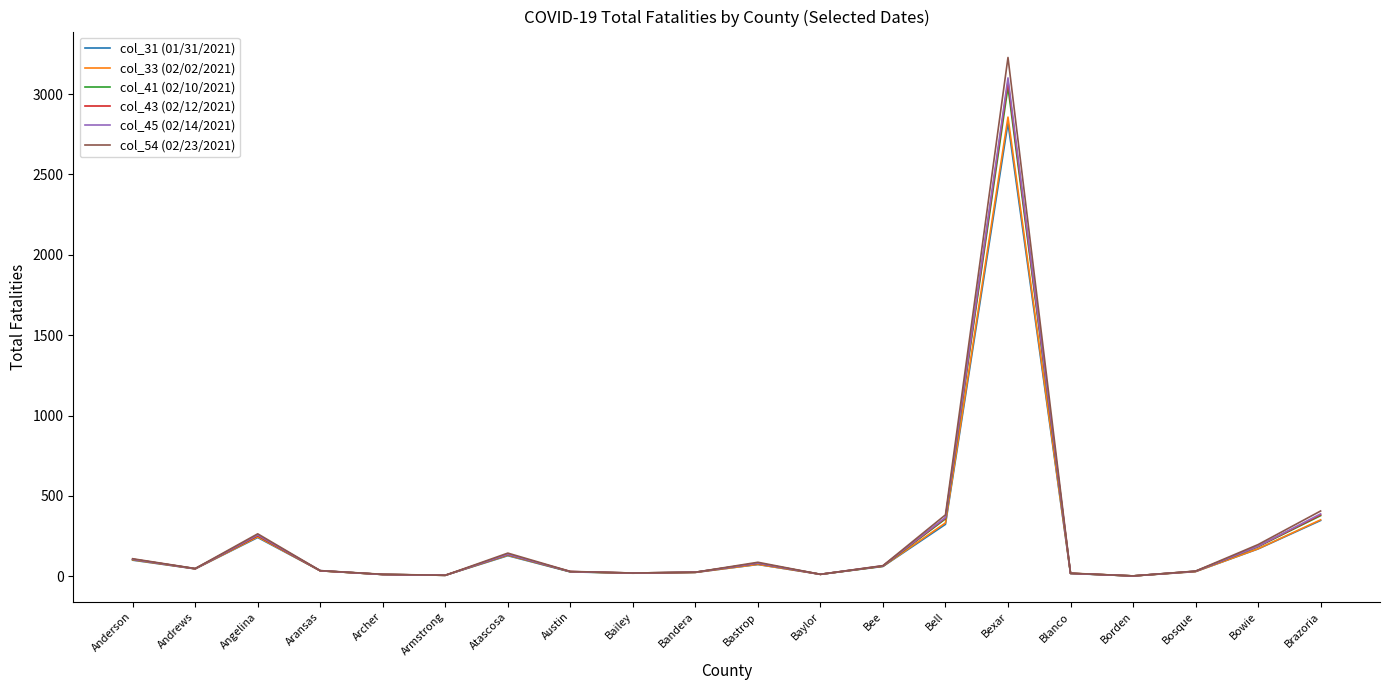

Where is the first local maximum for col_33 (02/02/2021)?

Angelina